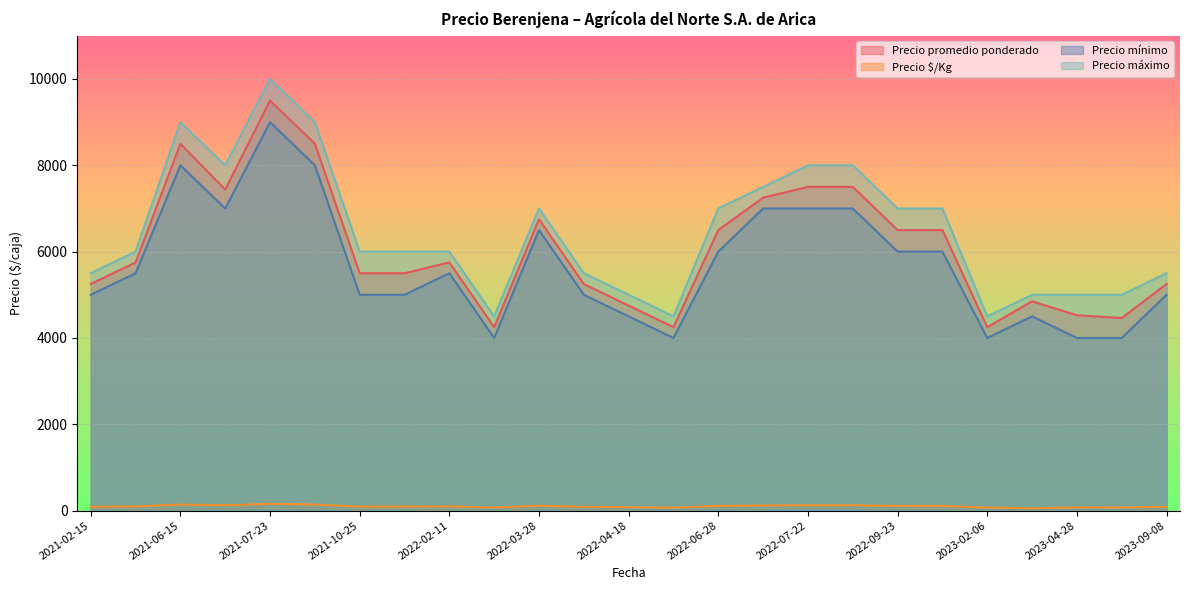

Does the chart display data point markers on the line(s)?

No